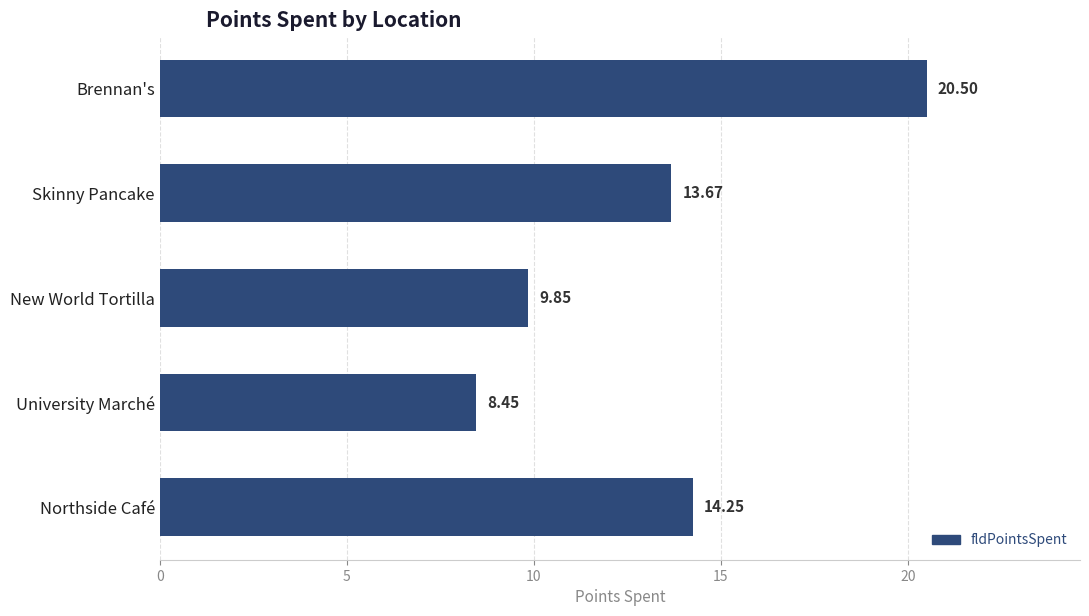

Where is the data nearest to the value 14?

Northside Café